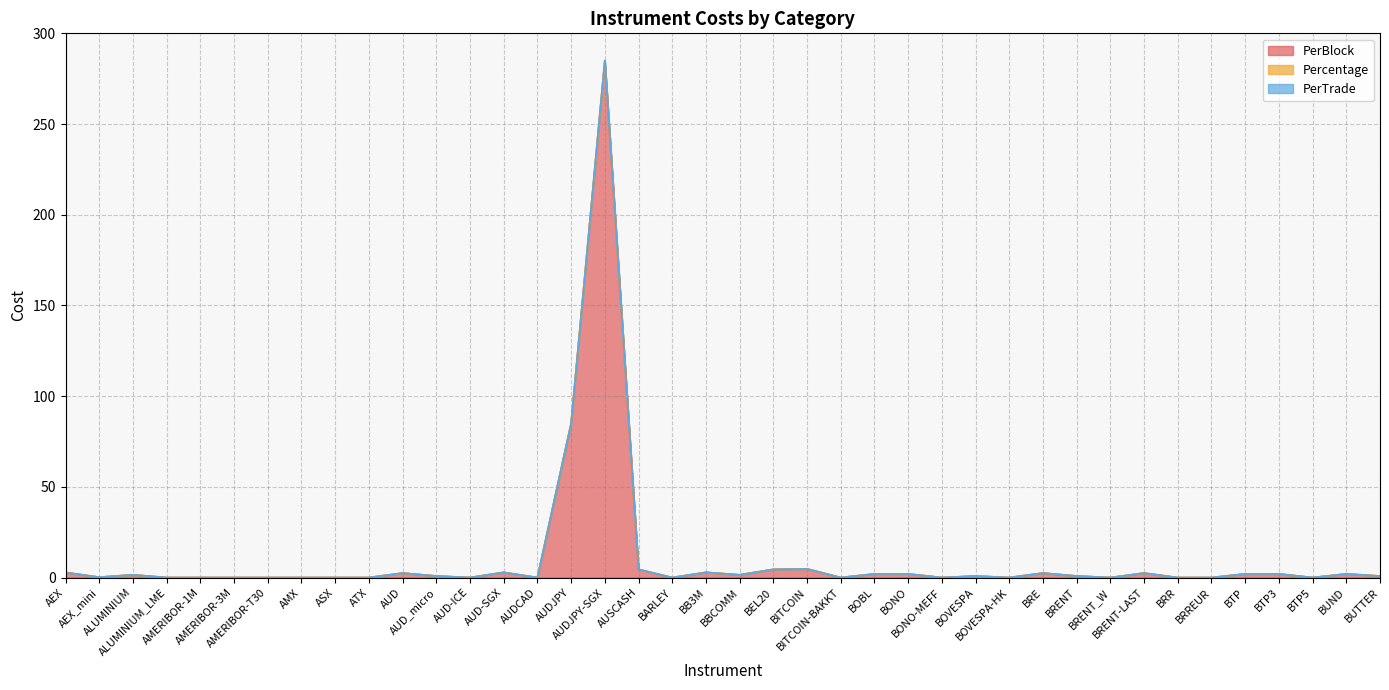

Rank the categories by PerBlock value from lowest to highest.

ALUMINIUM_LME, AMERIBOR-1M, AMERIBOR-3M, AMERIBOR-T30, AMX, ASX, ATX, AUD-ICE, AUDCAD, BARLEY, BITCOIN-BAKKT, BONO-MEFF, BOVESPA-HK, BRENT_W, BRR, BRREUR, BTP5, AEX_mini, AUD_micro, BOVESPA, BRENT, BUTTER, ALUMINIUM, BBCOMM, BOBL, BONO, BTP, BTP3, BUND, AUD, BRE, BRENT-LAST, AEX, AUD-SGX, BB3M, AUSCASH, BEL20, BITCOIN, AUDJPY, AUDJPY-SGX